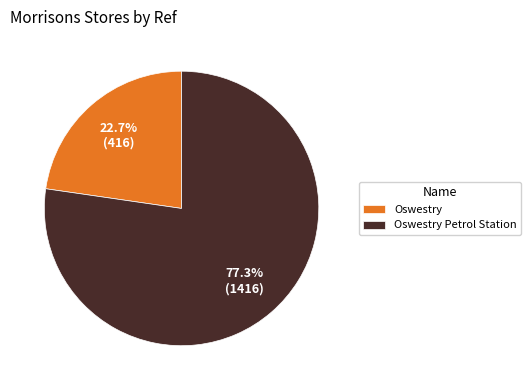

Count the number of slices in the pie.

2